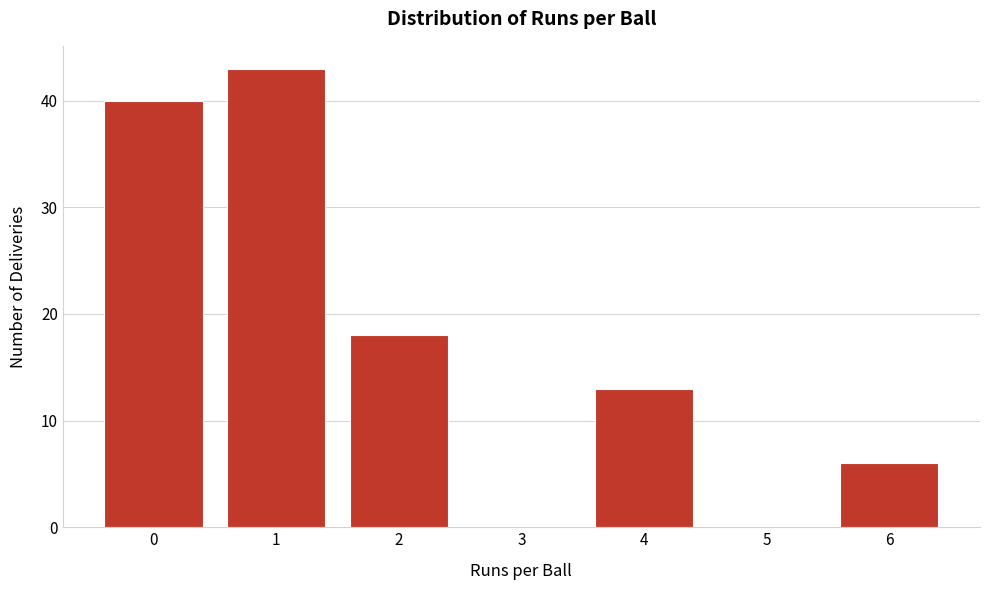

Reading left to right, what are all the values shown in this chart?

0=40	1=43	2=18	3=0	4=13	5=0	6=6